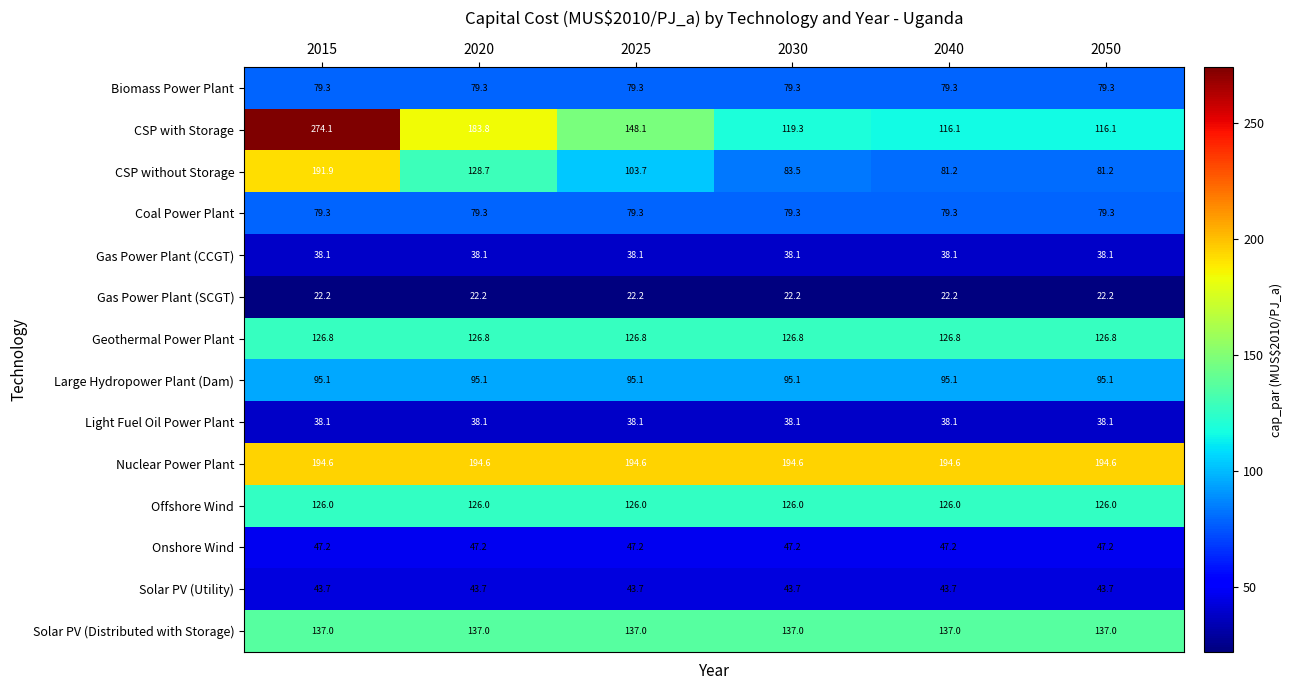

Which category has the highest value across all series?

2015